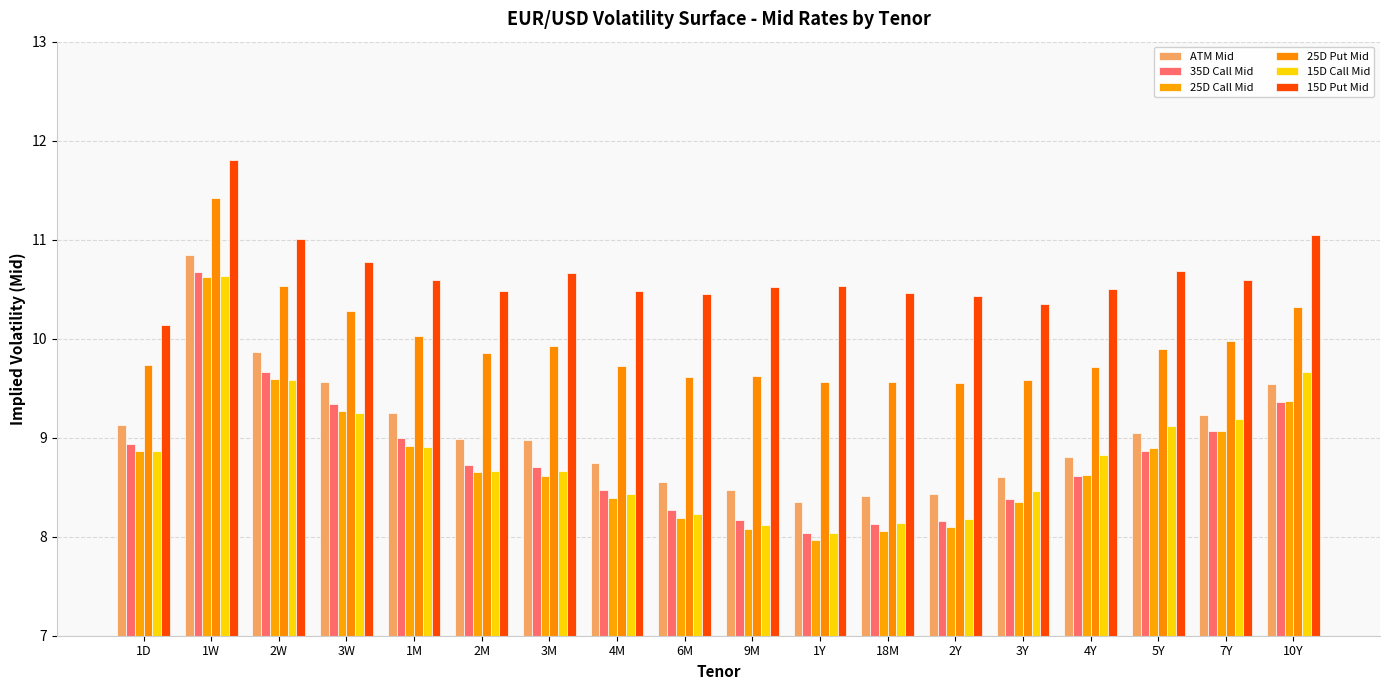

Reading left to right, list all the values displayed in this chart.

ATM Mid: 1D=9.1	1W=10.8	2W=9.9	3W=9.6	1M=9.2	2M=9.0	3M=9.0	4M=8.7	6M=8.6	9M=8.5	1Y=8.3	18M=8.4	2Y=8.4	3Y=8.6	4Y=8.8	5Y=9.0	7Y=9.2	10Y=9.5
35D Call Mid: 1D=8.9	1W=10.7	2W=9.7	3W=9.3	1M=9.0	2M=8.7	3M=8.7	4M=8.5	6M=8.3	9M=8.2	1Y=8.0	18M=8.1	2Y=8.2	3Y=8.4	4Y=8.6	5Y=8.9	7Y=9.1	10Y=9.4
25D Call Mid: 1D=8.9	1W=10.6	2W=9.6	3W=9.3	1M=8.9	2M=8.6	3M=8.6	4M=8.4	6M=8.2	9M=8.1	1Y=8.0	18M=8.1	2Y=8.1	3Y=8.3	4Y=8.6	5Y=8.9	7Y=9.1	10Y=9.4
25D Put Mid: 1D=9.7	1W=11.4	2W=10.5	3W=10.3	1M=10.0	2M=9.9	3M=9.9	4M=9.7	6M=9.6	9M=9.6	1Y=9.6	18M=9.6	2Y=9.5	3Y=9.6	4Y=9.7	5Y=9.9	7Y=10.0	10Y=10.3
15D Call Mid: 1D=8.9	1W=10.6	2W=9.6	3W=9.2	1M=8.9	2M=8.7	3M=8.7	4M=8.4	6M=8.2	9M=8.1	1Y=8.0	18M=8.1	2Y=8.2	3Y=8.5	4Y=8.8	5Y=9.1	7Y=9.2	10Y=9.7
15D Put Mid: 1D=10.1	1W=11.8	2W=11.0	3W=10.8	1M=10.6	2M=10.5	3M=10.7	4M=10.5	6M=10.4	9M=10.5	1Y=10.5	18M=10.5	2Y=10.4	3Y=10.3	4Y=10.5	5Y=10.7	7Y=10.6	10Y=11.0